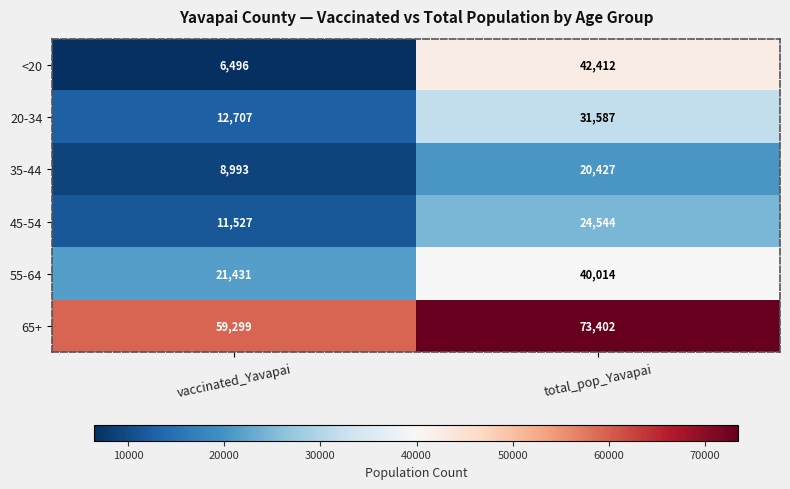

What is the difference between the highest and lowest values at total_pop_Yavapai?

52975